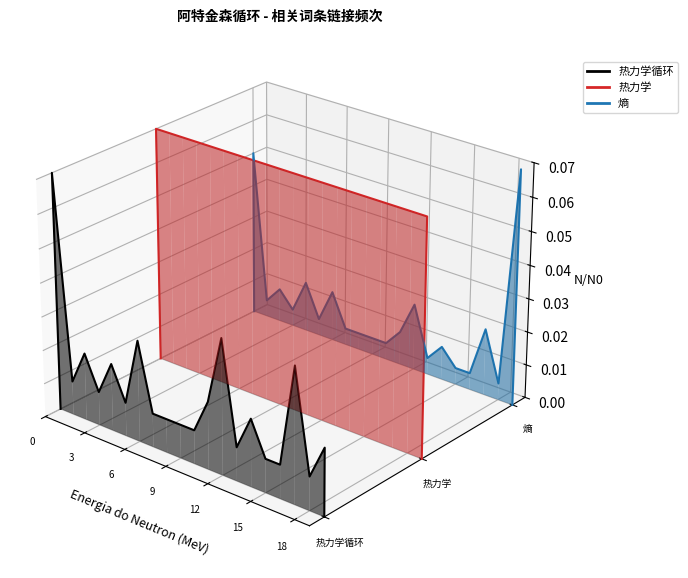

Which series has the widest spread of values?

热力学循环